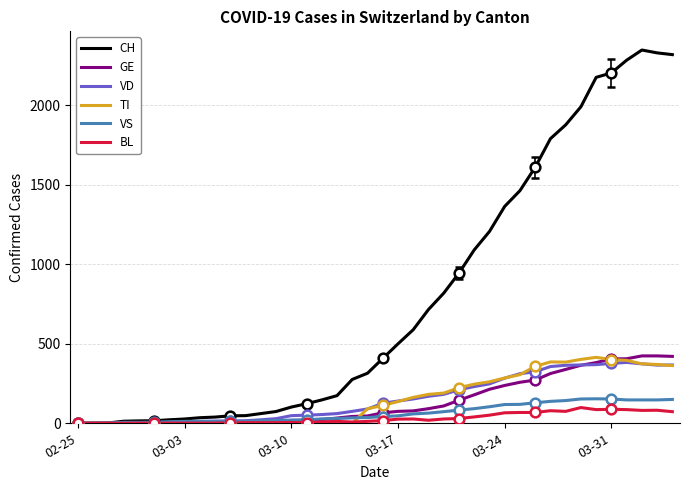

How many intersections are there between VS and TI?

1